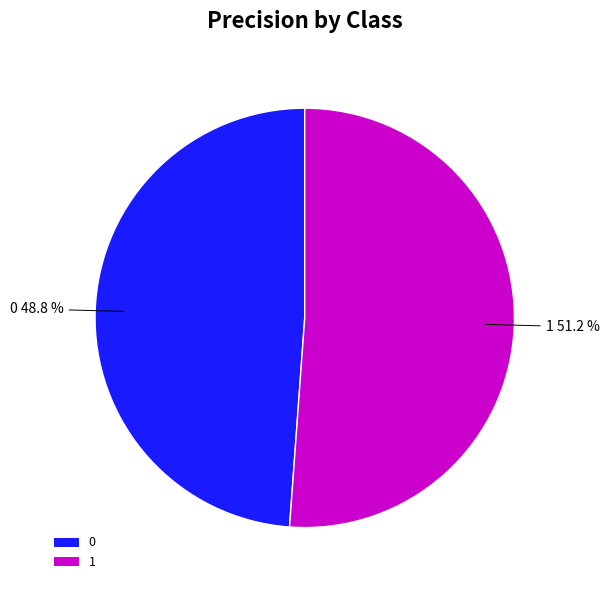

What percentage is the 0 slice, to the nearest percent?

49%